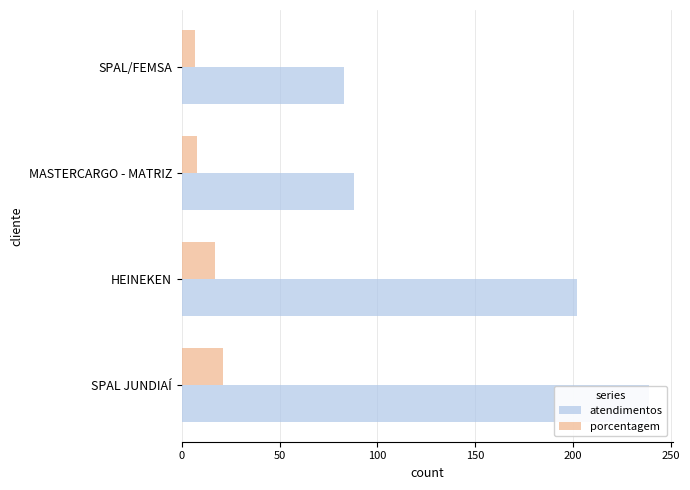

Which series has the largest total across all categories?

atendimentos